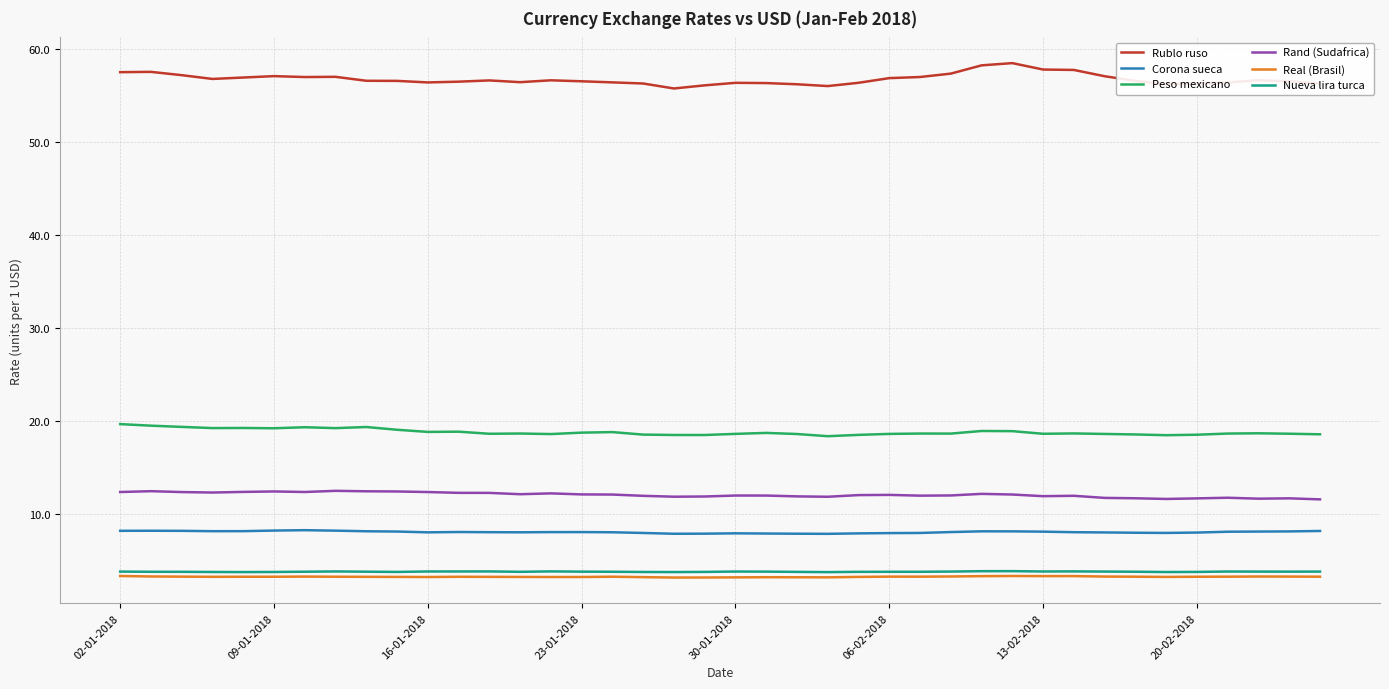

Which series has the largest total across all categories?

Rublo ruso